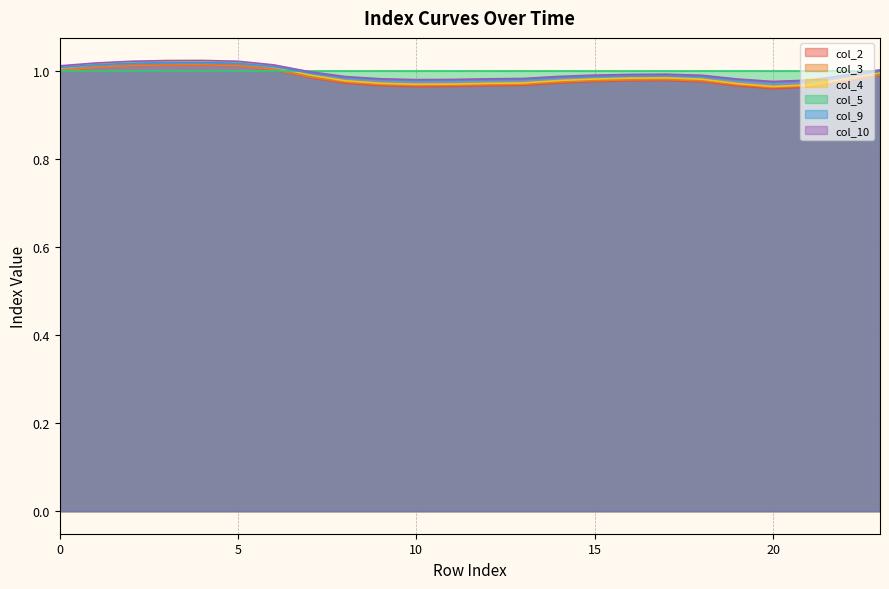

What is the smallest value displayed?

1.0